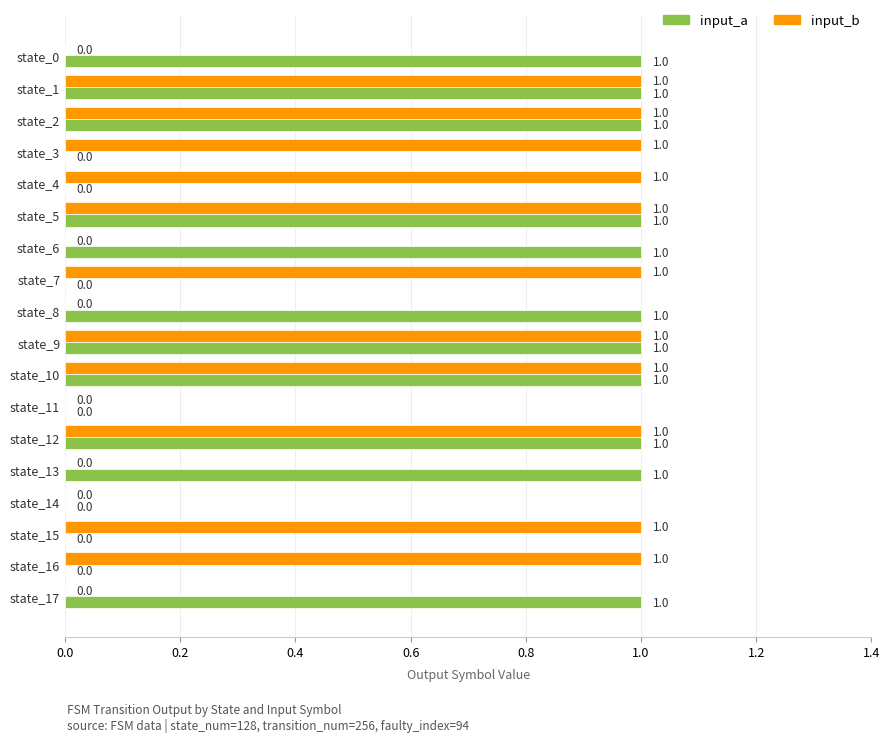

How many input_a values are between 0 and 1?

18